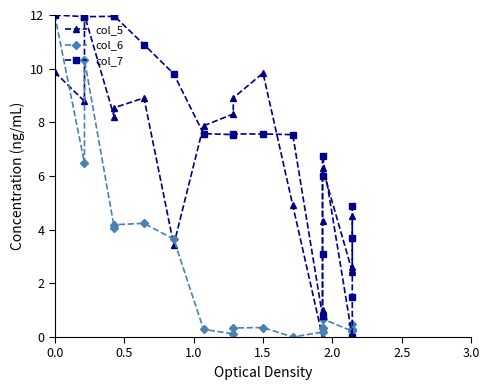

Does the chart display data point markers on the line(s)?

Yes